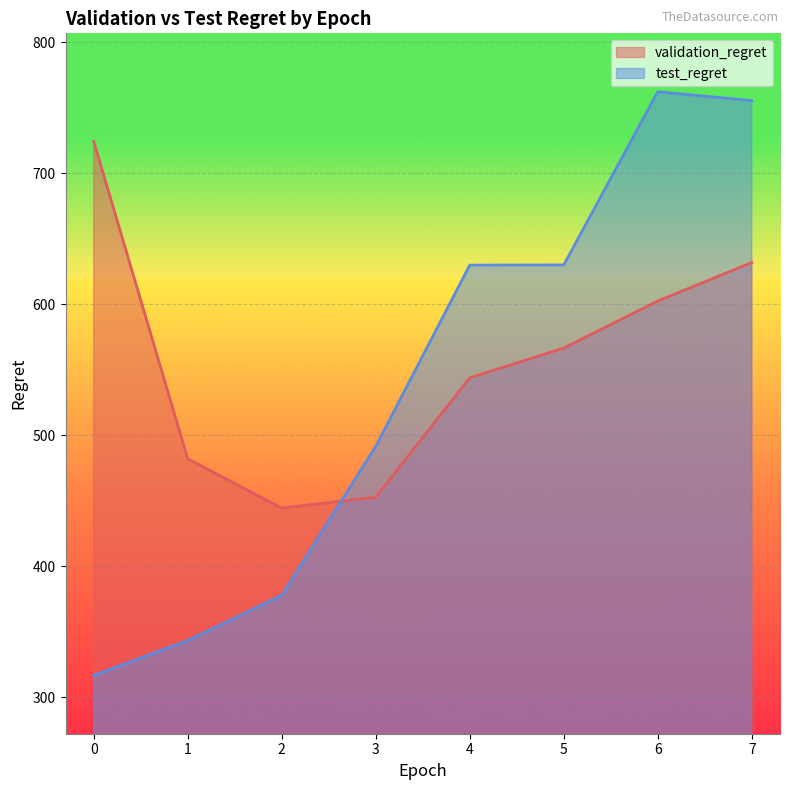

Is it true that test_regret equals 472.6 at 1?

False